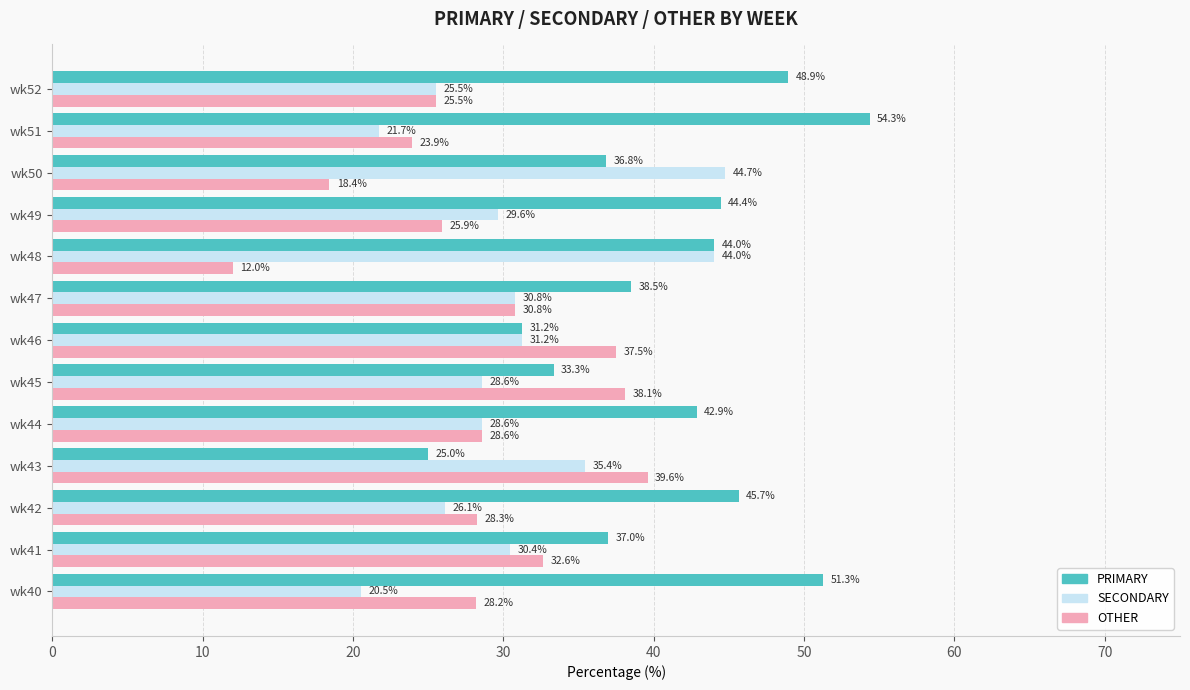

Which category has the highest value in the OTHER series?

wk43